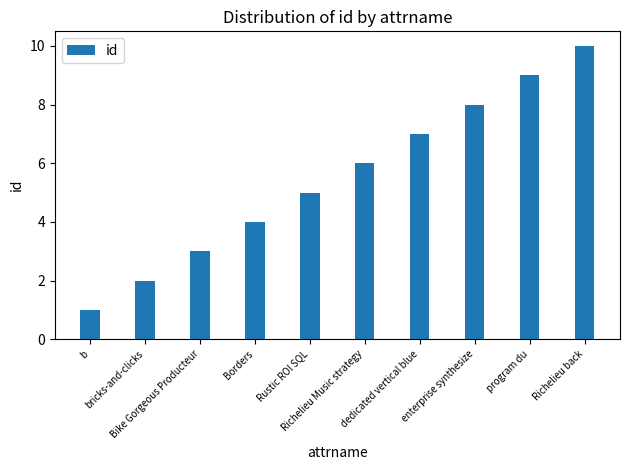

What is the greatest value displayed?

10